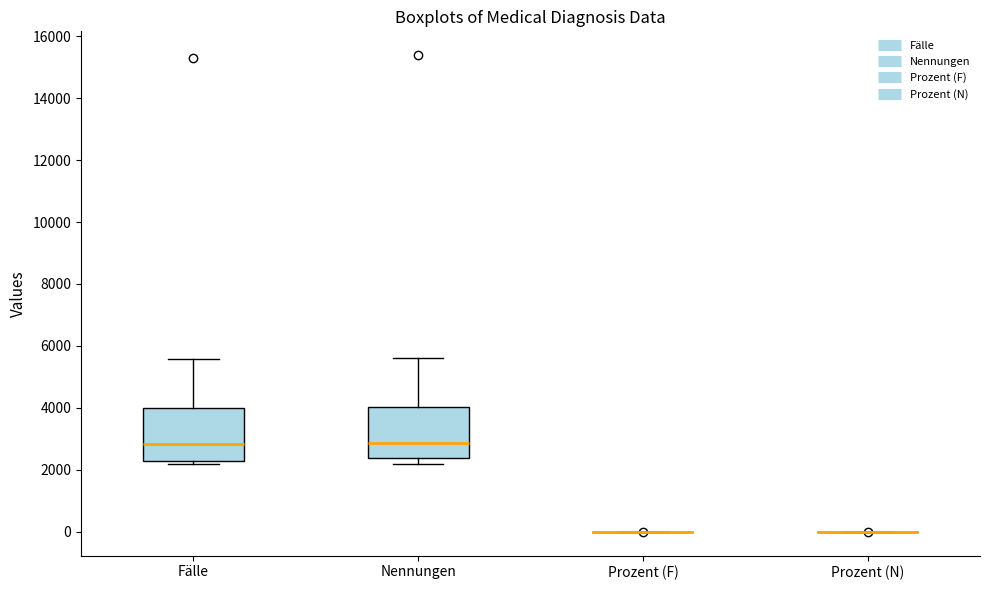

Reading left to right, transcribe this box plot: for each box, give where its median line is, the range the box spans, and where its two whiskers end, as read against the y-axis. The values are not printed on the chart, so give them approximately, as read against the axis.

Fälle: median 2800, box 2200 to 4000, whiskers 2200 (just below the box's lower edge) to 5600
Nennungen: median 2800, box 2400 to 4000, whiskers 2200 to 5600
Prozent (F): box collapsed to a line at 0, whiskers 0 to 0
Prozent (N): box collapsed to a line at 0, whiskers 0 to 0